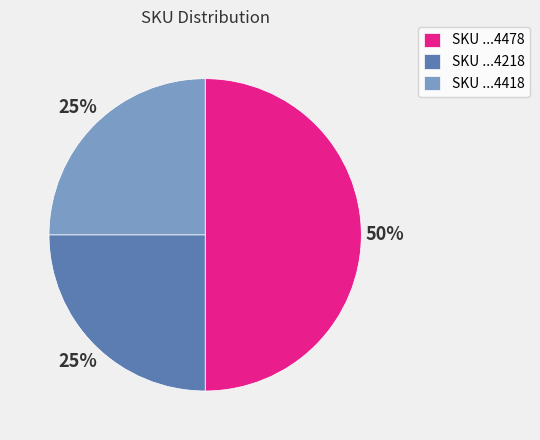

To the nearest percent, what portion does SKU ...4478 represent?

50%